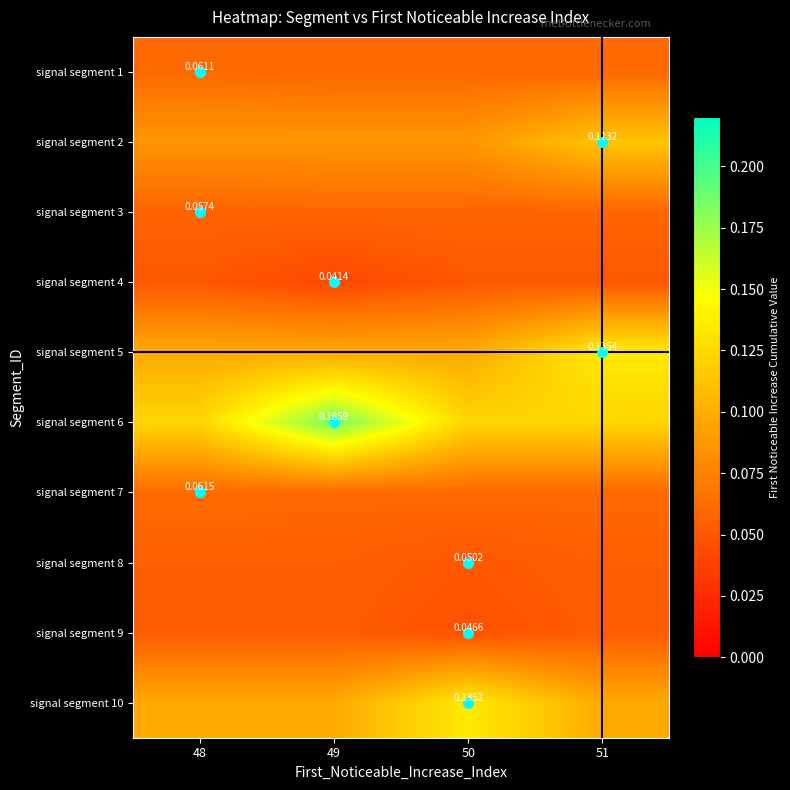

Rank the series by their maximum value, from highest to lowest.

signal segment 6, signal segment 5, signal segment 10, signal segment 2, signal segment 7, signal segment 1, signal segment 3, signal segment 8, signal segment 9, signal segment 4